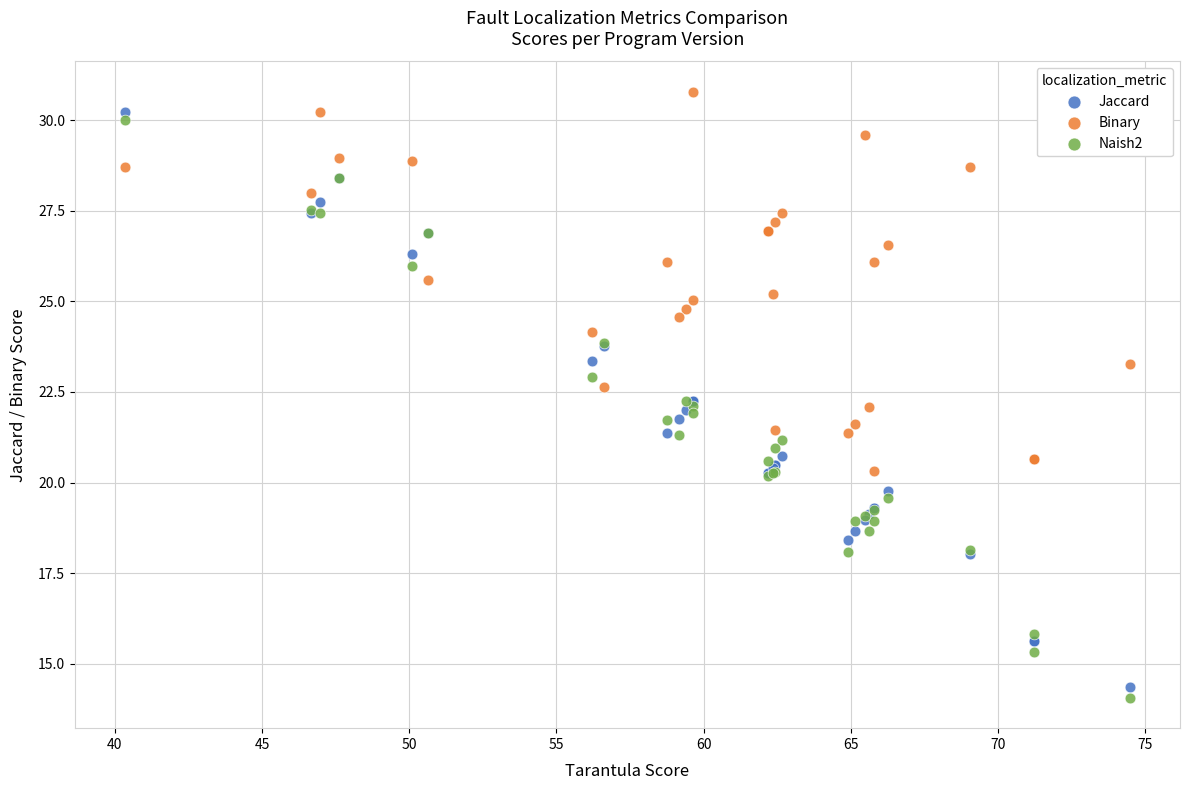

Which series has the widest spread of Y values?

Naish2